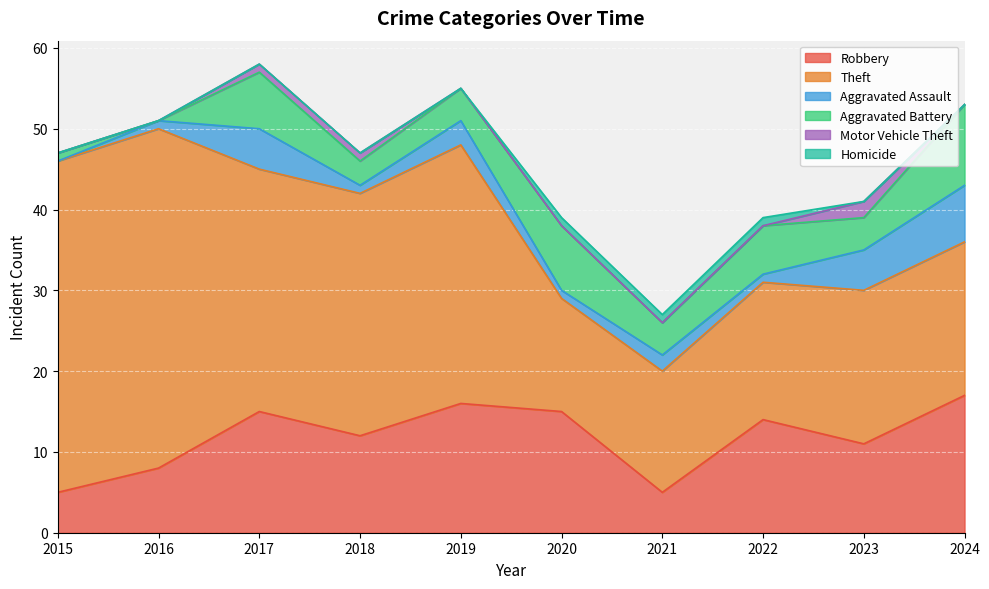

What is the average value of the Robbery series?

12